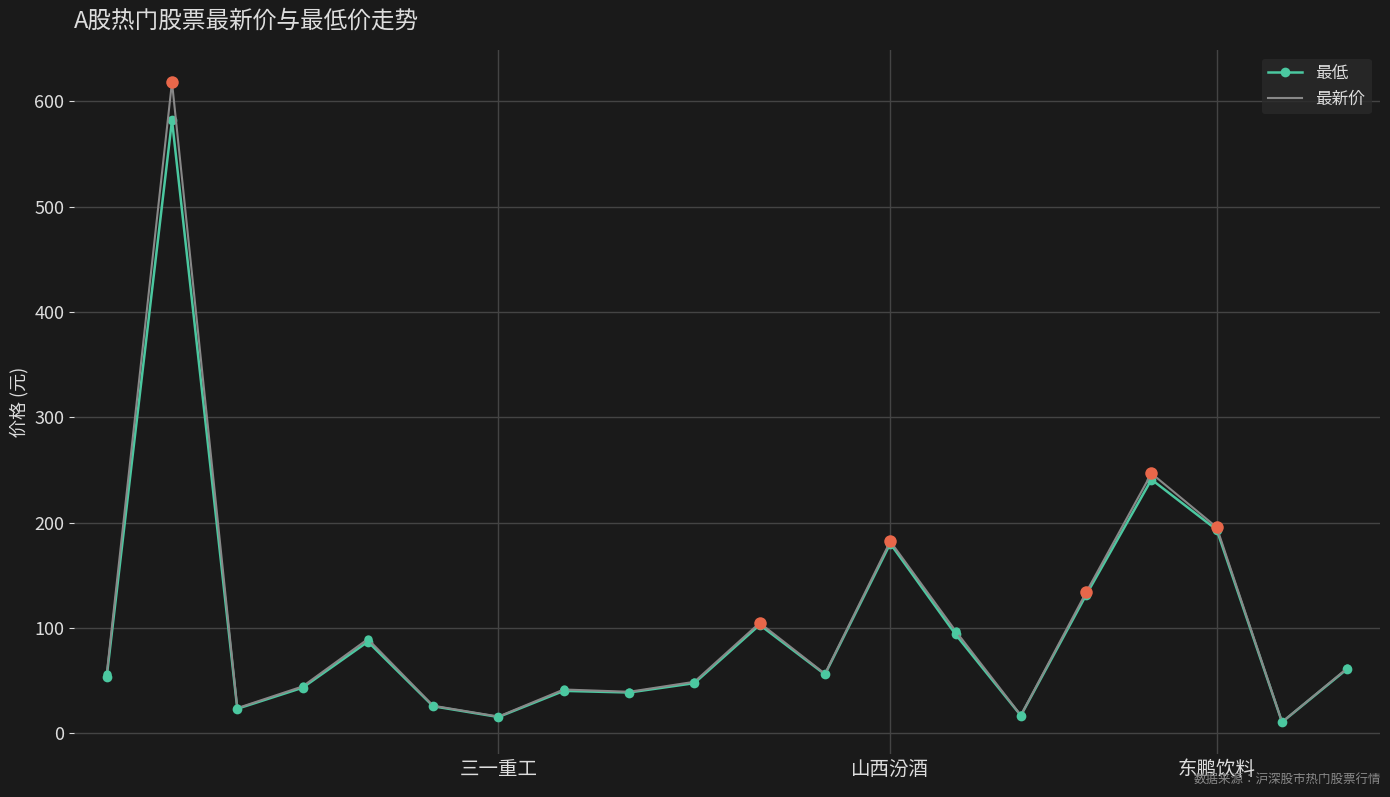

Which series has the largest range (max minus min)?

最新价